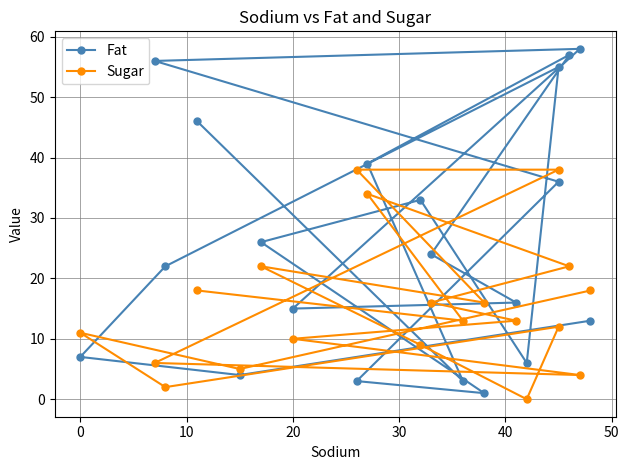

Between 10 and 50, which series saw the biggest shift?

Fat